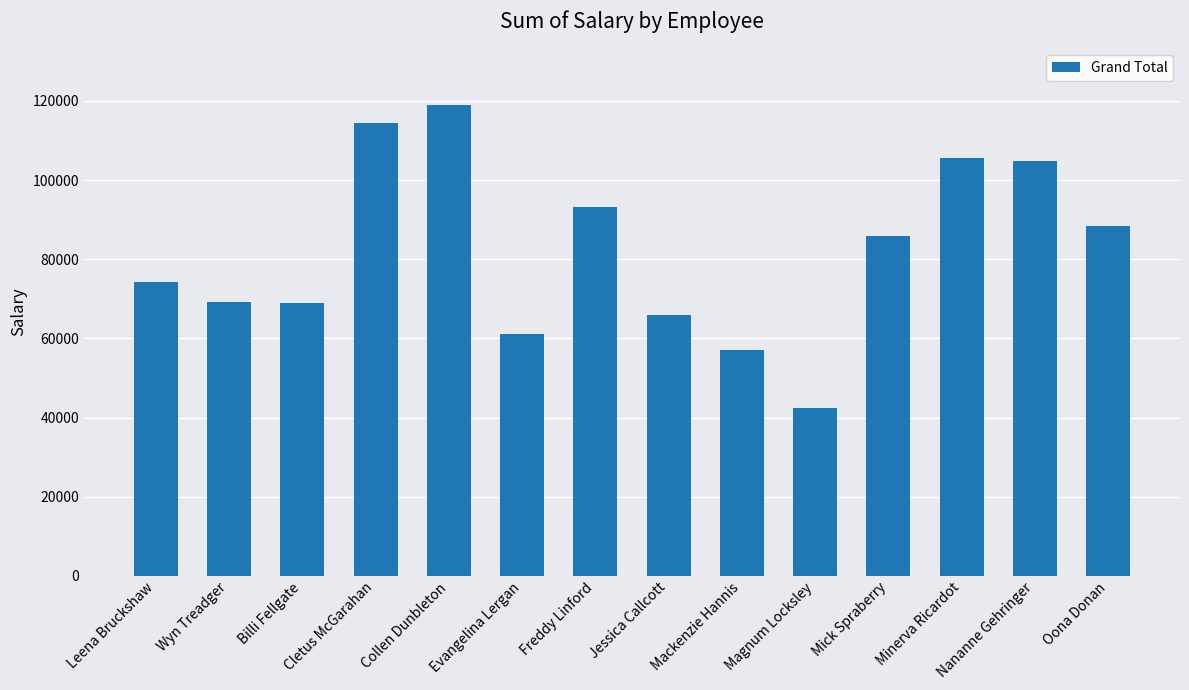

What is the smallest value displayed?

42314.4